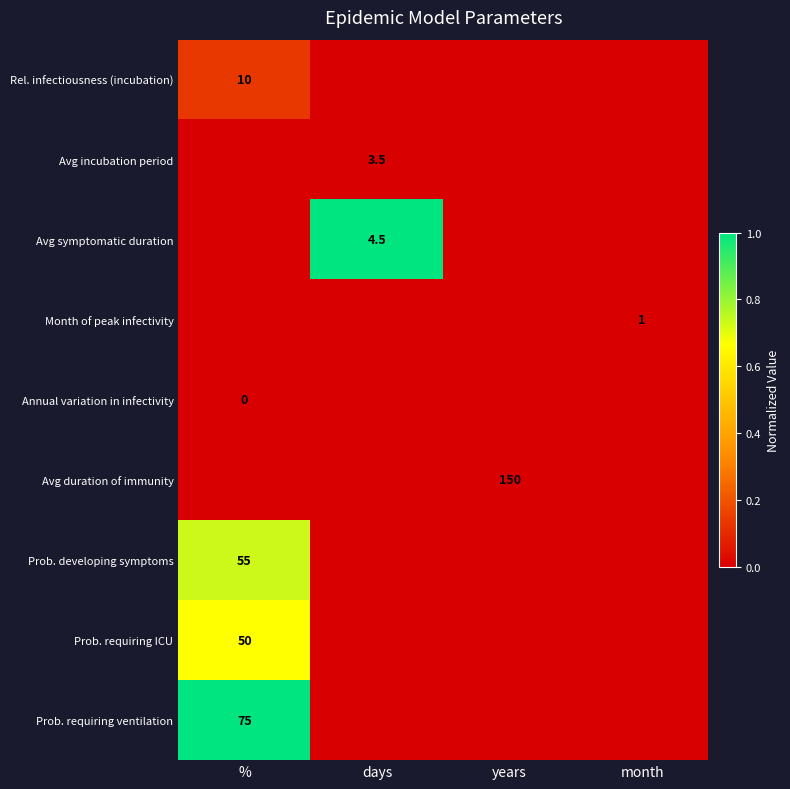

Is it true that Avg duration of immunity equals 150.0 at years?

True